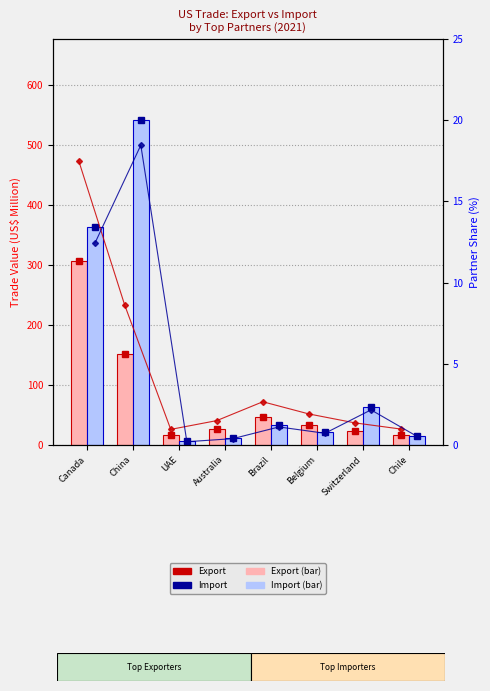

What is the label of the 6th bar from the left?

Belgium